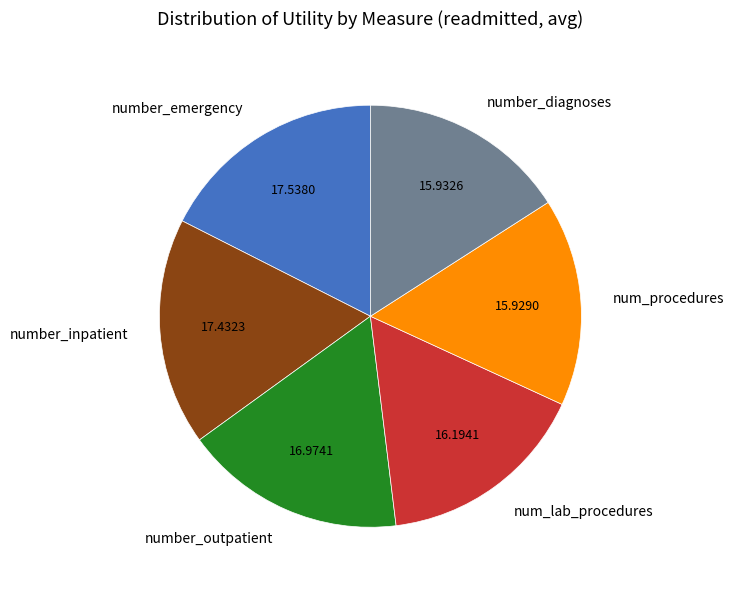

How many slices are in this pie chart?

6